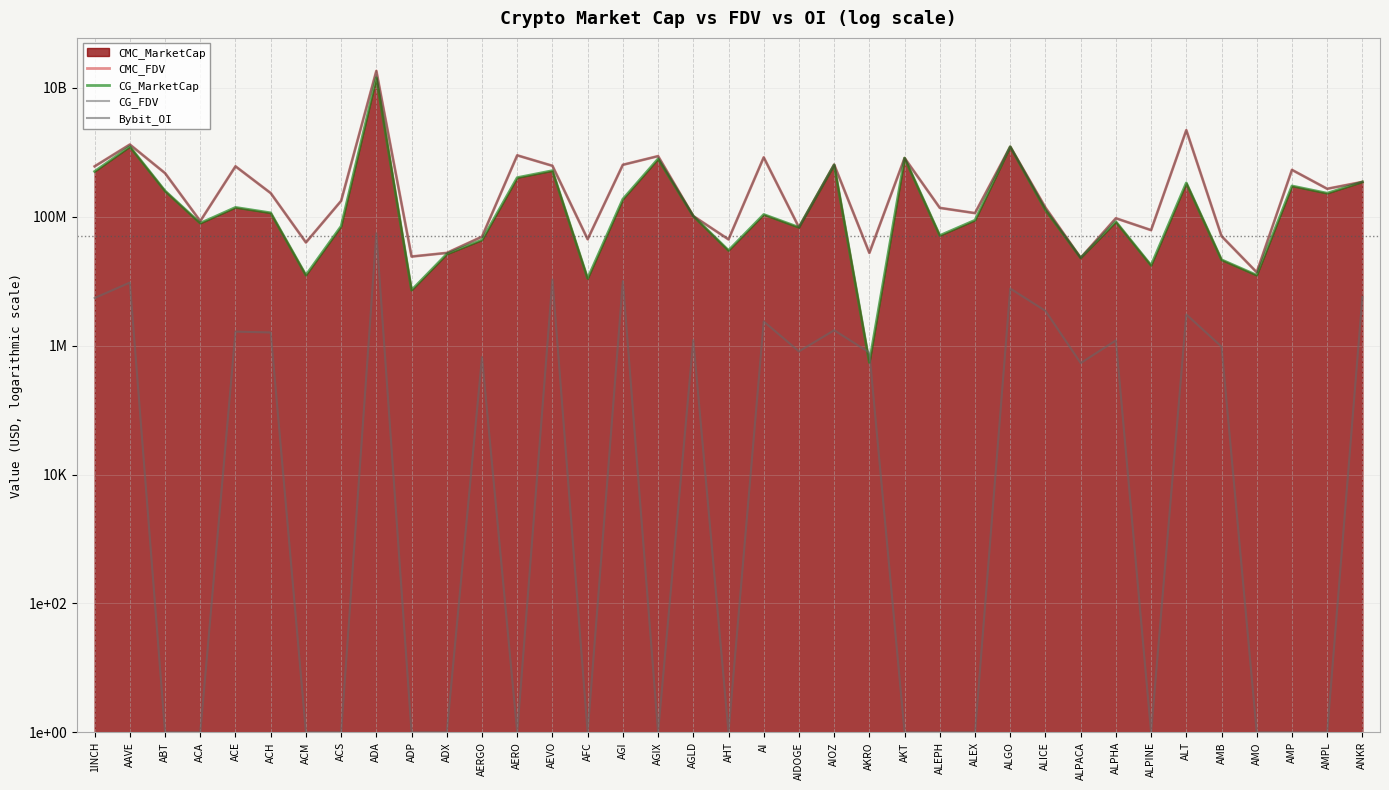

What is the smallest value displayed?

1